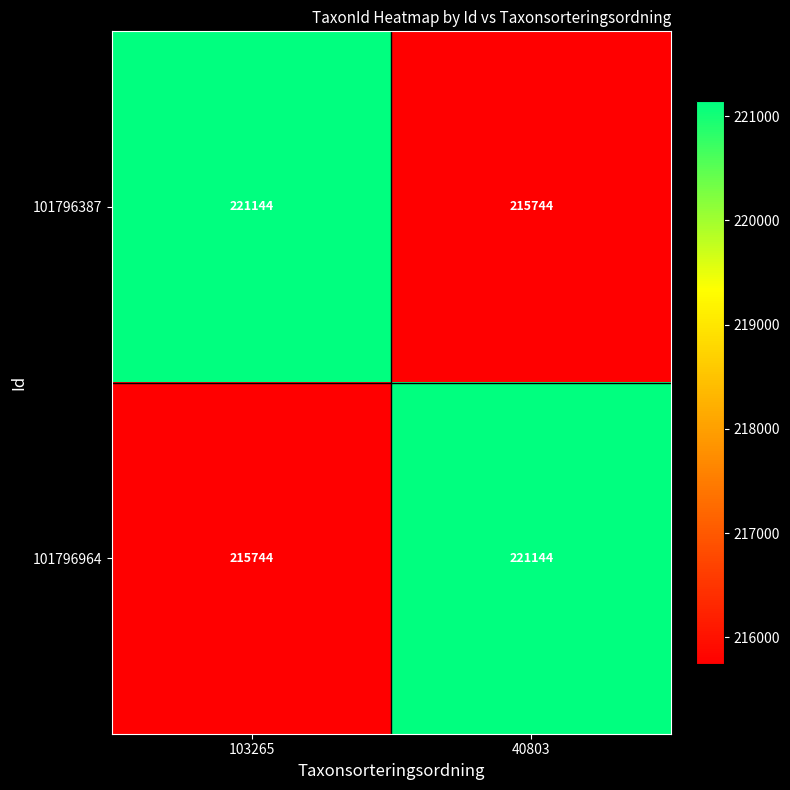

What is the sum of all 101796387 values?

436888